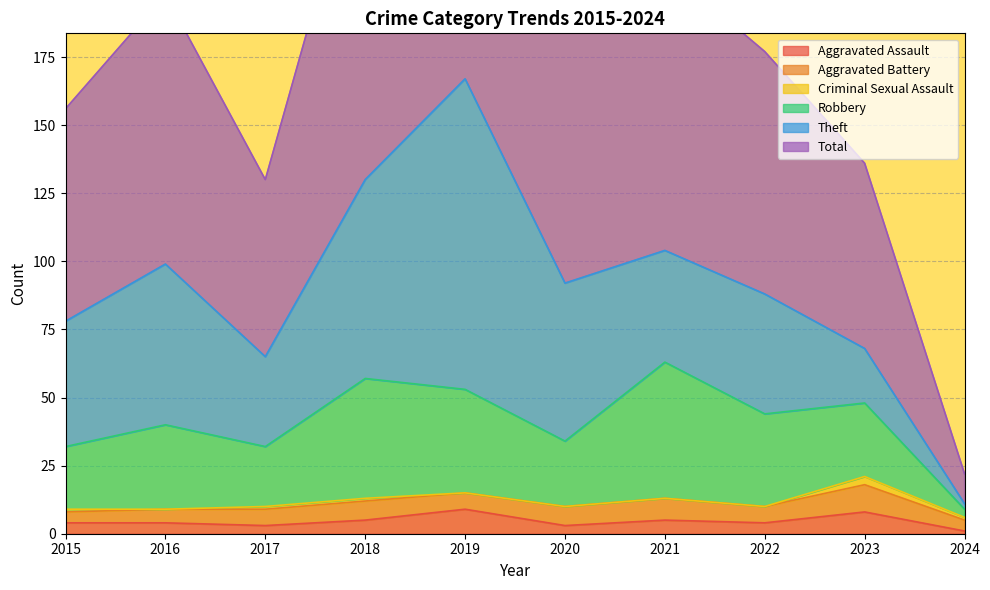

What are all the series names shown in the legend?

Aggravated Assault, Aggravated Battery, Criminal Sexual Assault, Robbery, Theft, Total